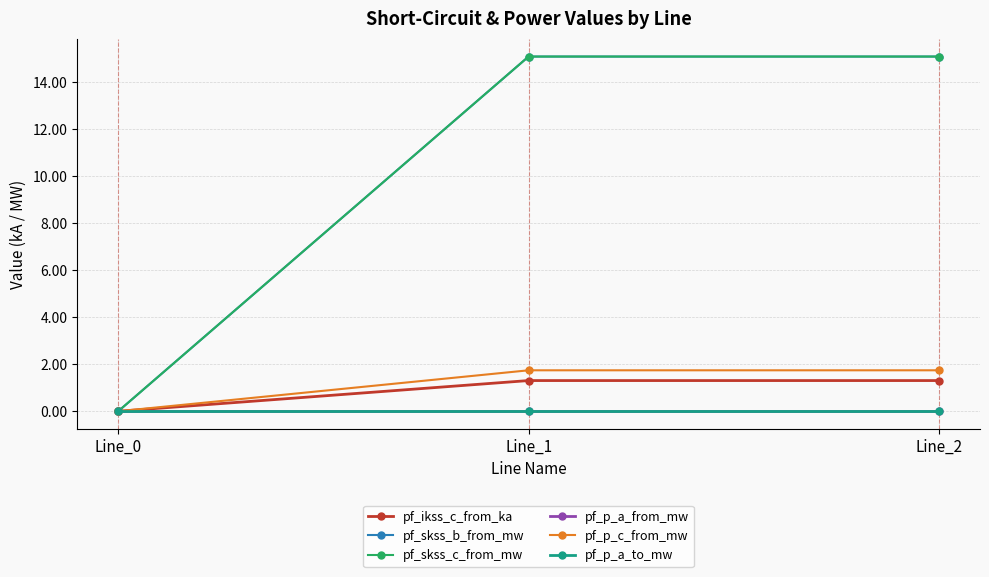

The value of pf_p_c_from_mw at Line_2 is 0.7. True or false?

False